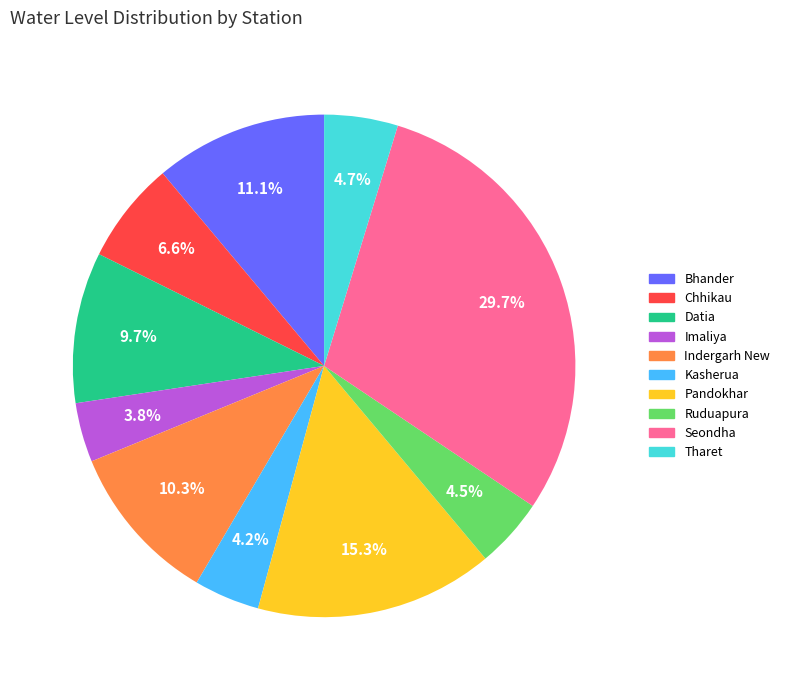

Is there any slice that represents more than half of the pie?

No